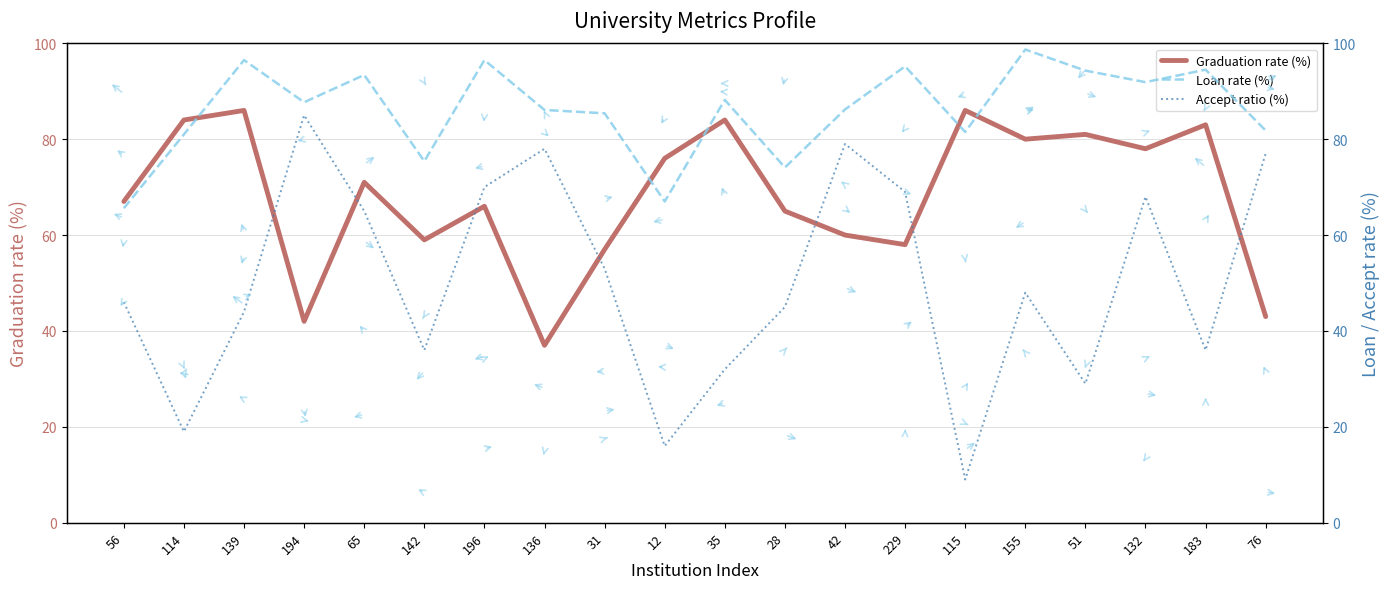

True or false: Loan rate (%) and Accept ratio (%) intersect in this chart.

False